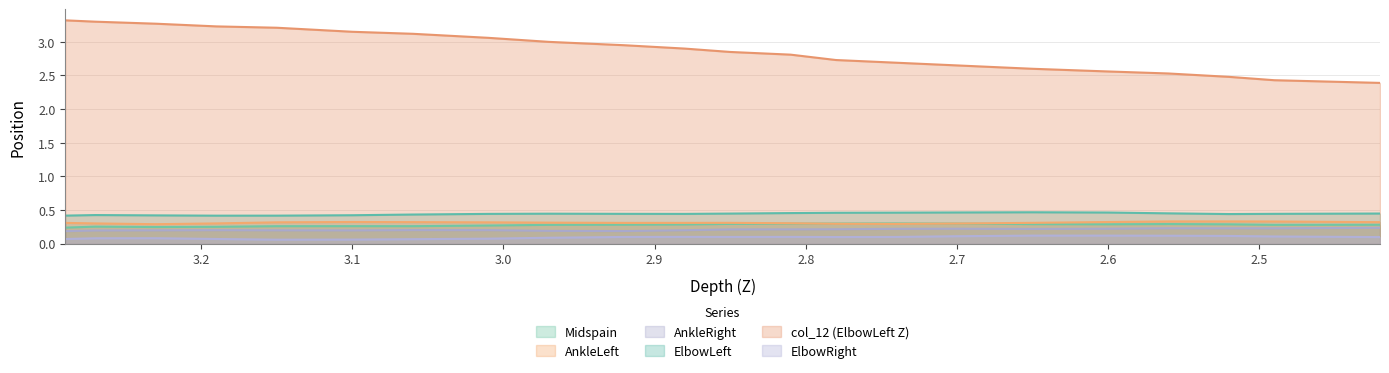

True or false: Midspain and ElbowLeft cross at least once.

False